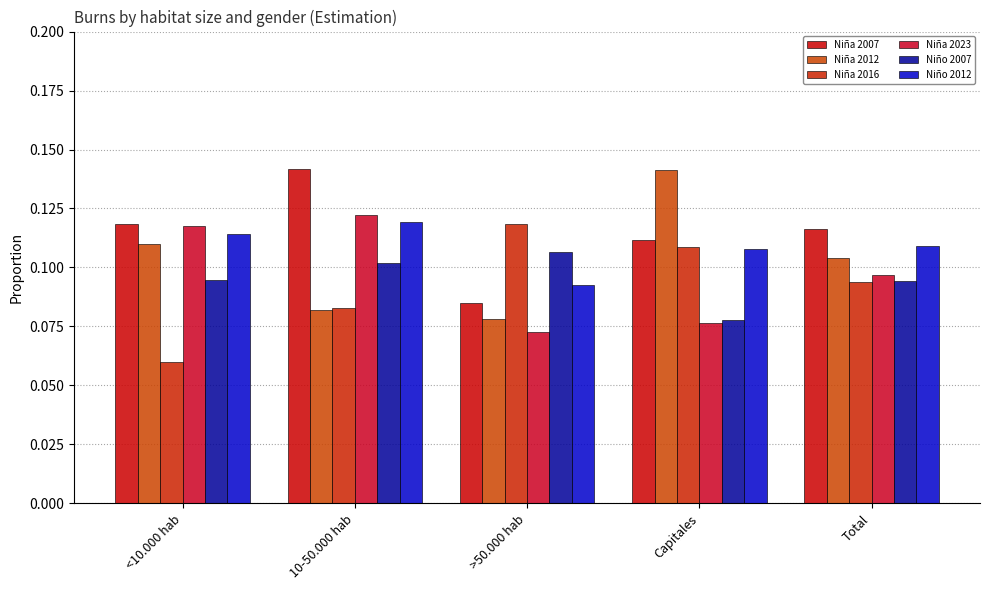

Are the bars grouped side by side (vs. stacked)?

Yes